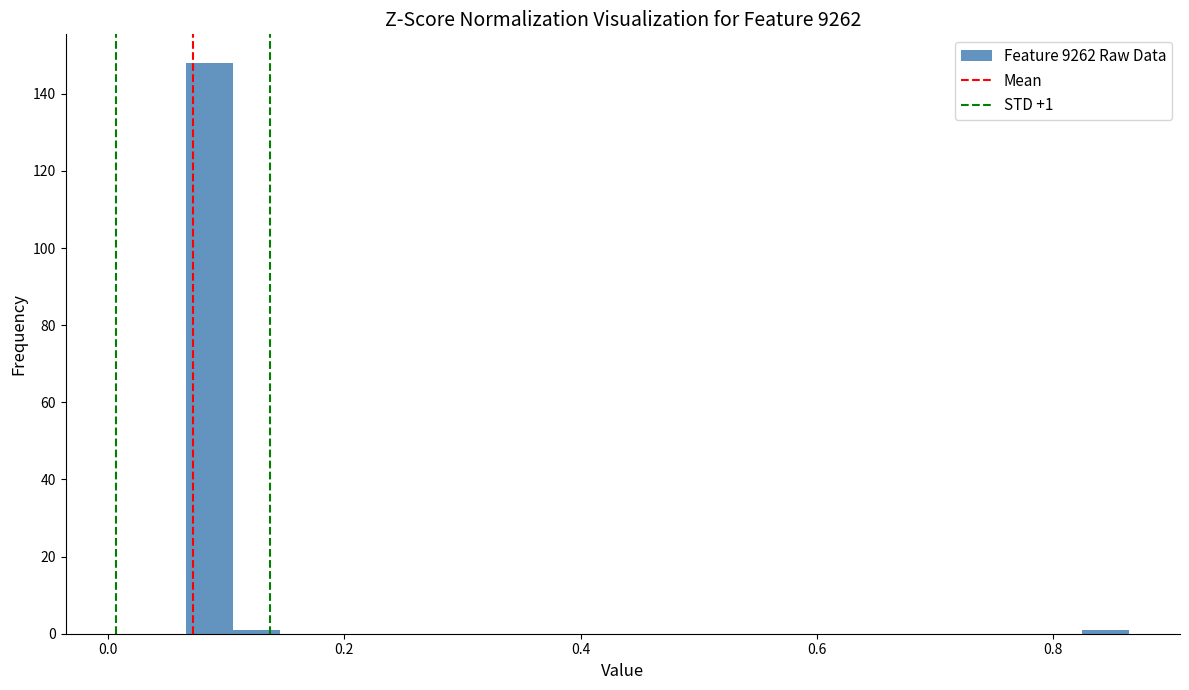

Read against the x-axis, roughly where is the centre of the tallest bar?

0.08